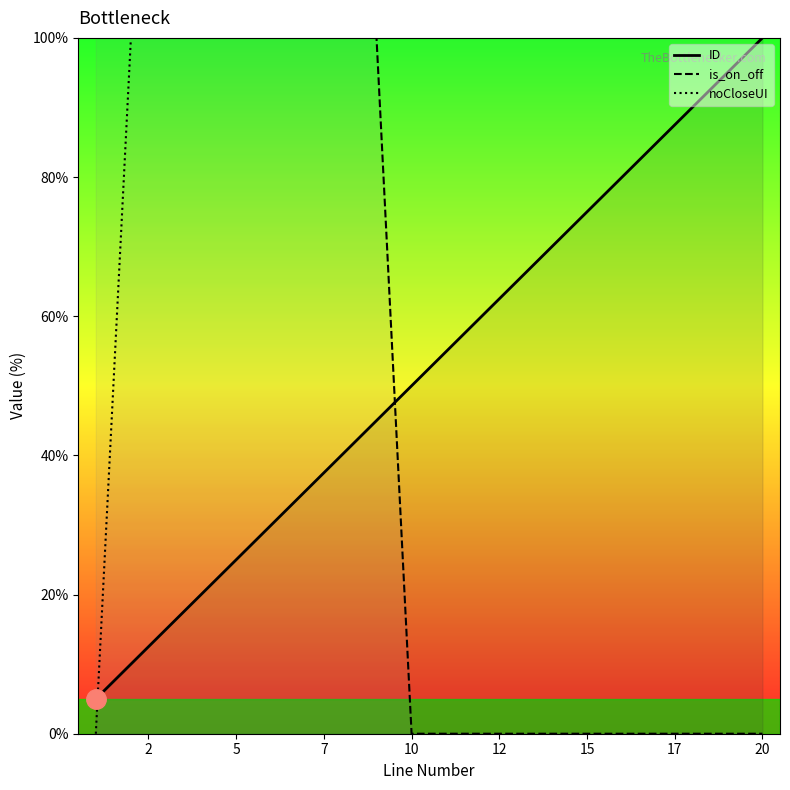

The value of ID at 20 is 100.0. True or false?

True